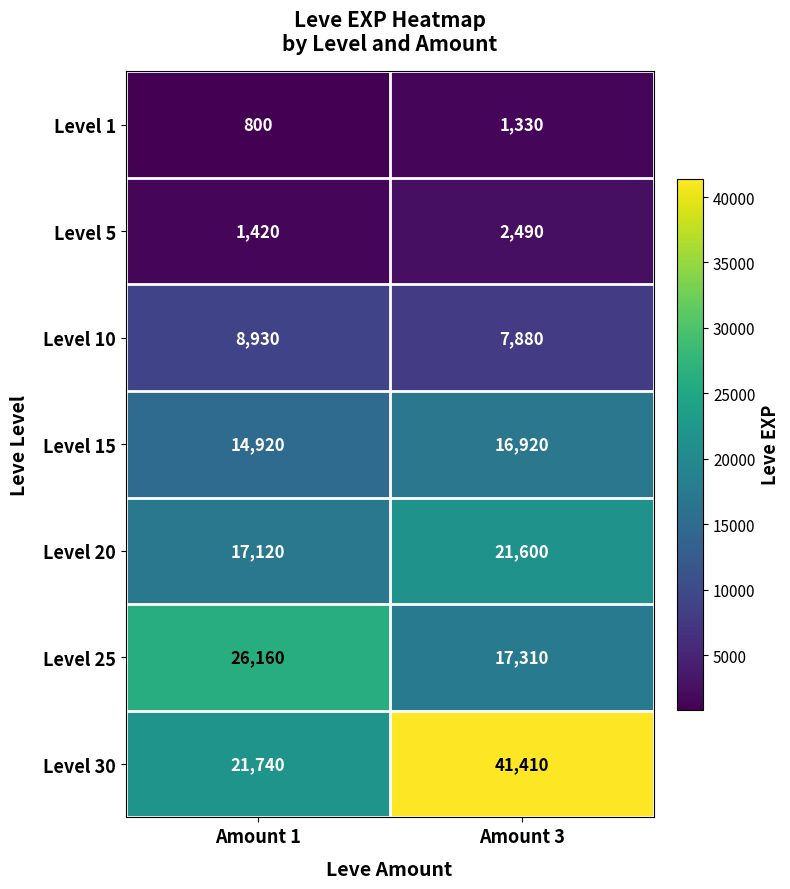

Rank the series at Amount 1 from lowest to highest value.

Level 1, Level 5, Level 10, Level 15, Level 20, Level 30, Level 25